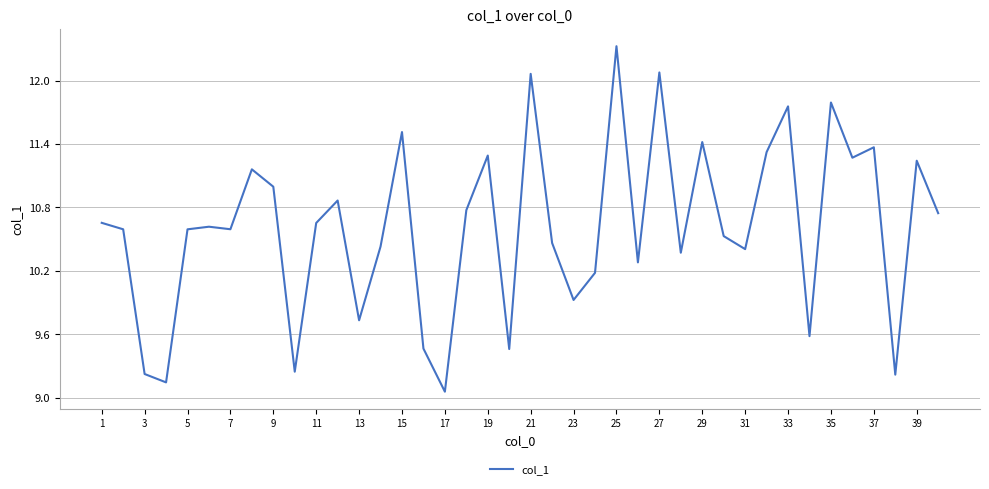

What is the maximum value shown in the chart?

12.3